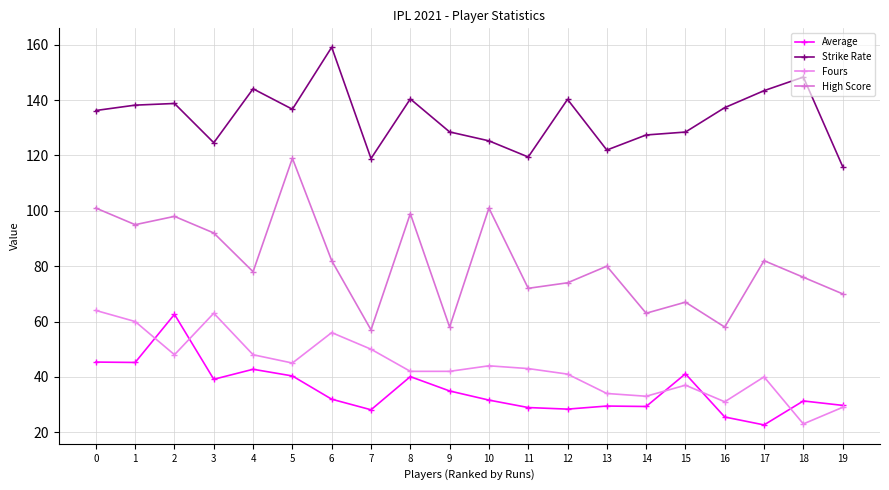

True or false: Average and Strike Rate intersect in this chart.

False